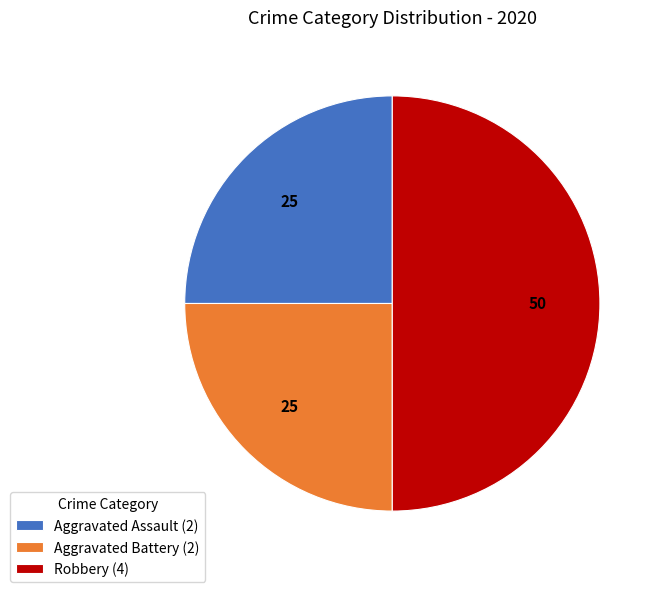

Does Aggravated Assault (2) represent more than half of the total?

No